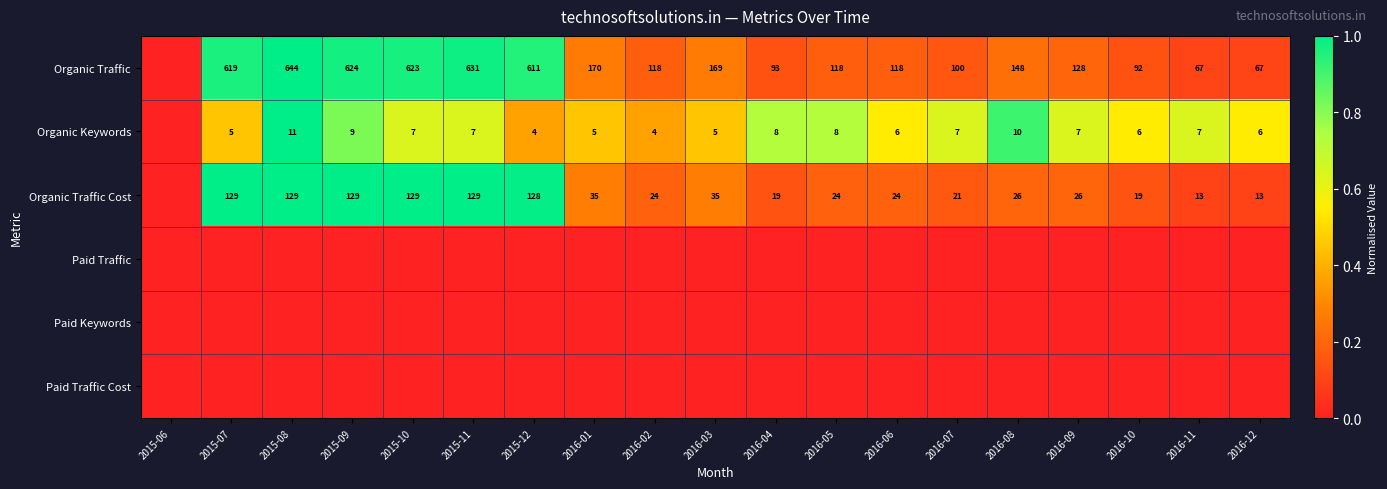

What is the sum of the Organic Traffic values at 2016-10 and 2015-11?

723